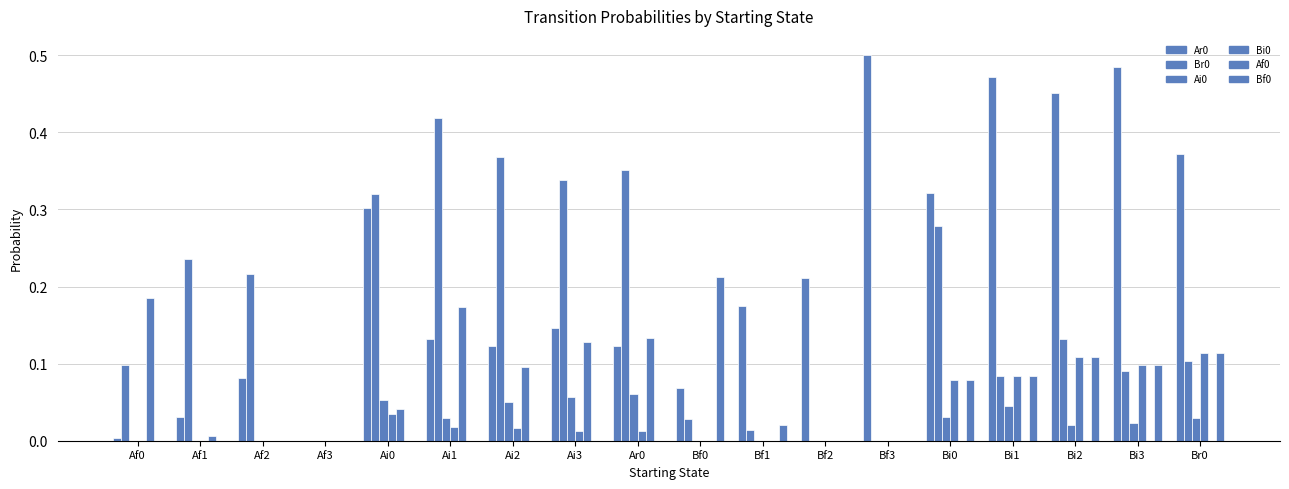

Which has a higher value, Af1 or Bf0?

Bf0